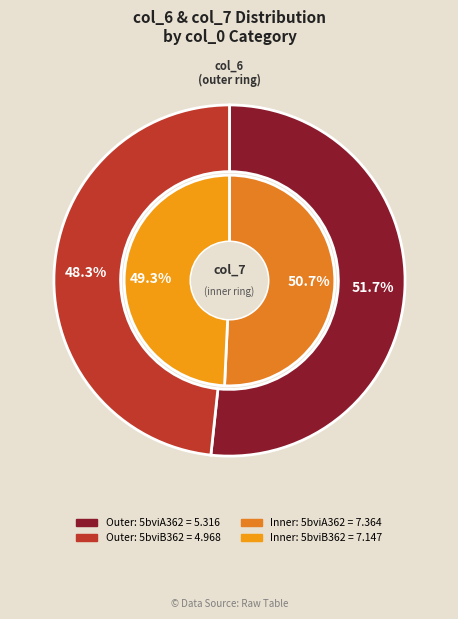

Which has a higher value, 5bviB362 or 5bviA362?

5bviA362